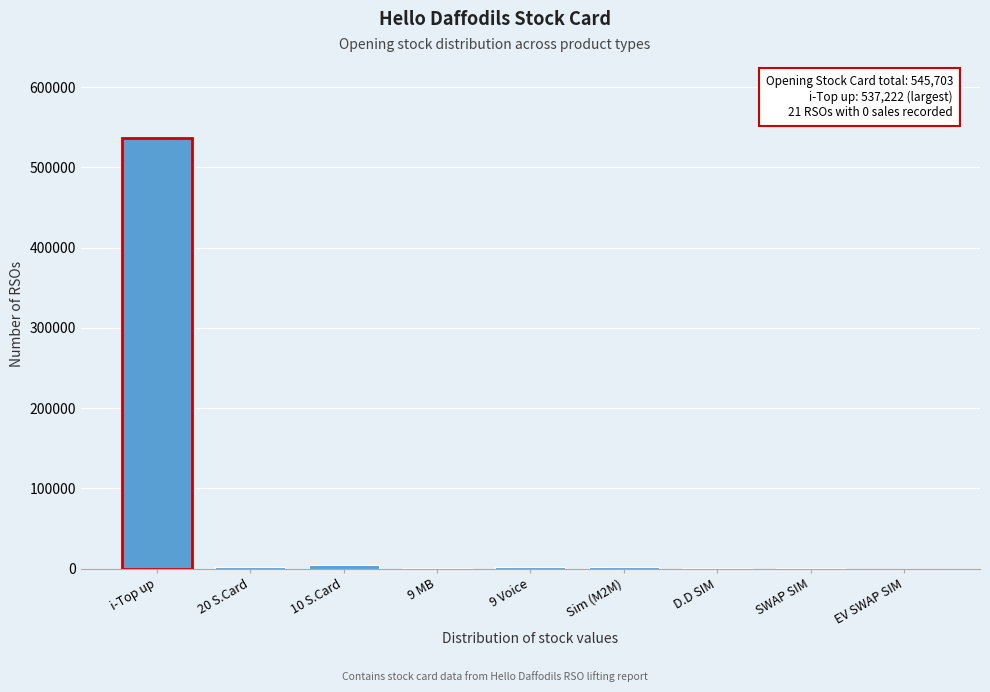

What is the greatest value displayed?

537222